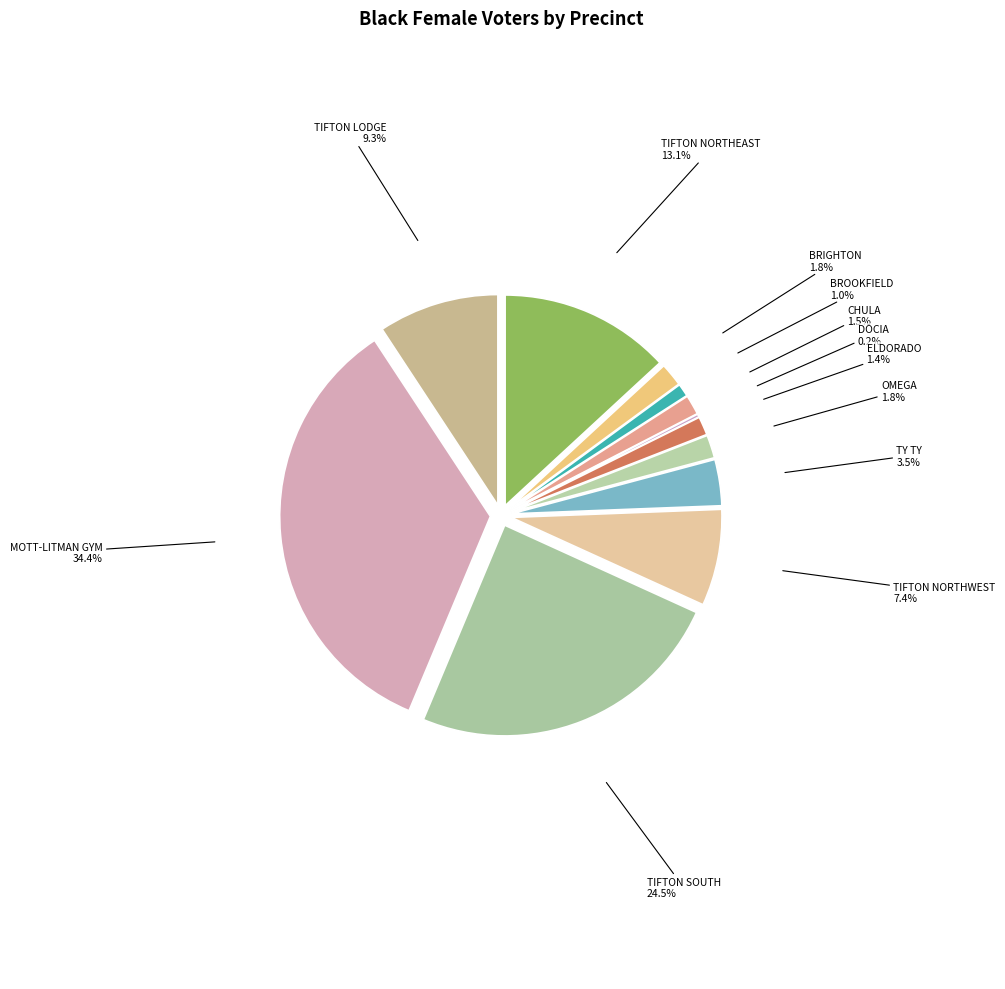

What percentage is the TIFT-TIFTON LODGE slice, to the nearest percent?

9%